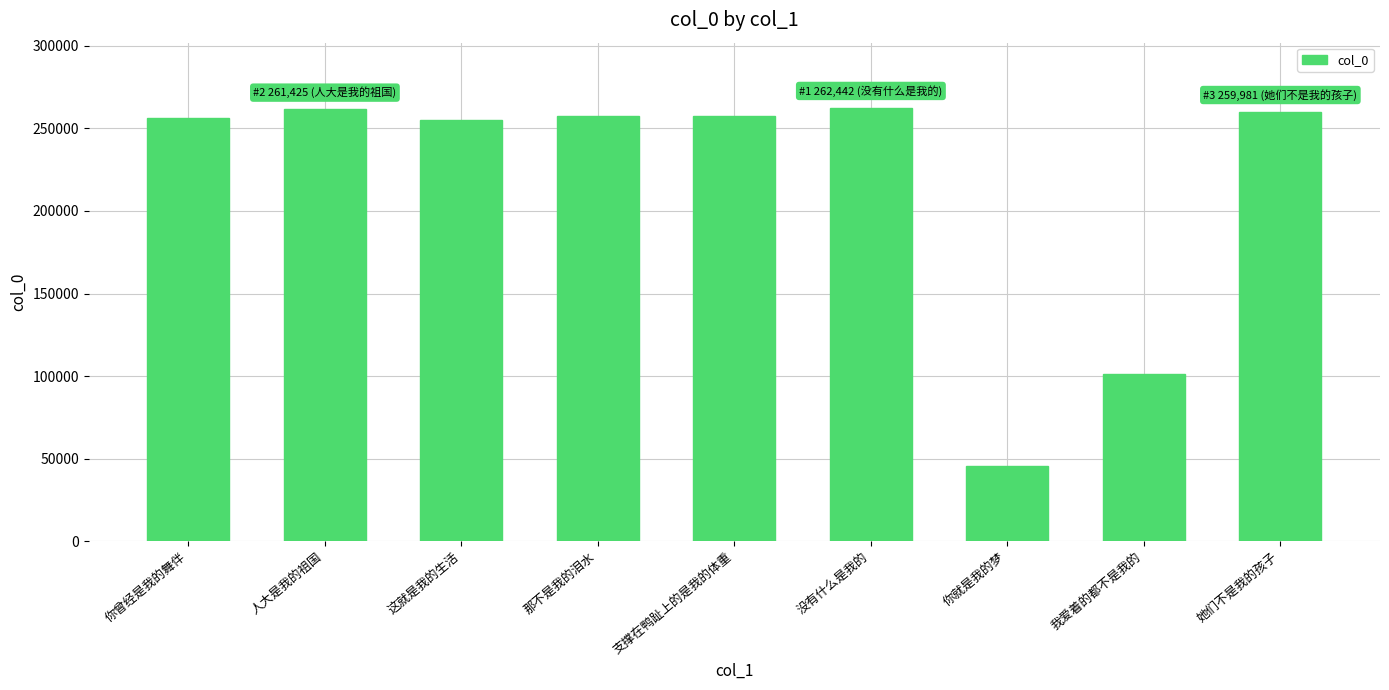

Is it true that the value at 她们不是我的孩子 is 259981?

True